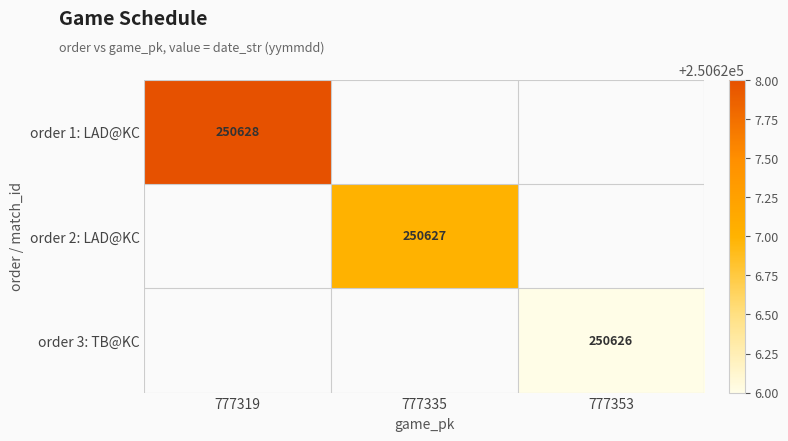

The value of order 2: LAD@KC at 777335 is 335444. True or false?

False